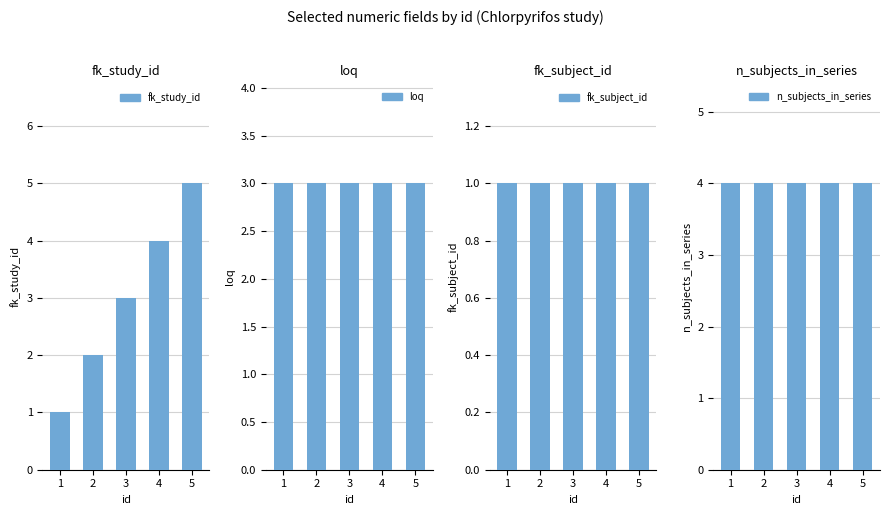

What is the average value of the loq series?

3